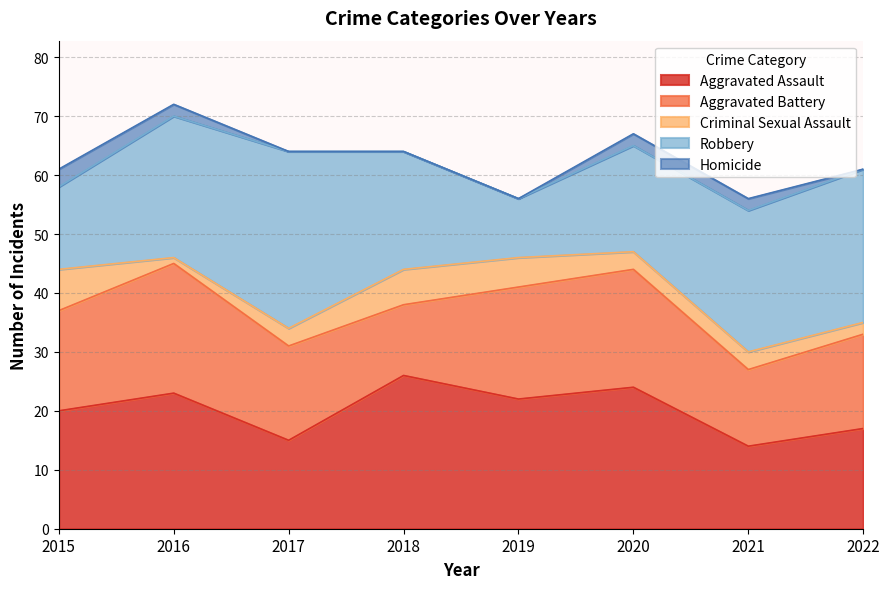

Reading right to left, transcribe all the data shown in this chart.

Aggravated Assault: 17	14	24	22	26	15	23	20
Aggravated Battery: 16	13	20	19	12	16	22	17
Criminal Sexual Assault: 2	3	3	5	6	3	1	7
Robbery: 26	24	18	10	20	30	24	14
Homicide: 0	2	2	0	0	0	2	3